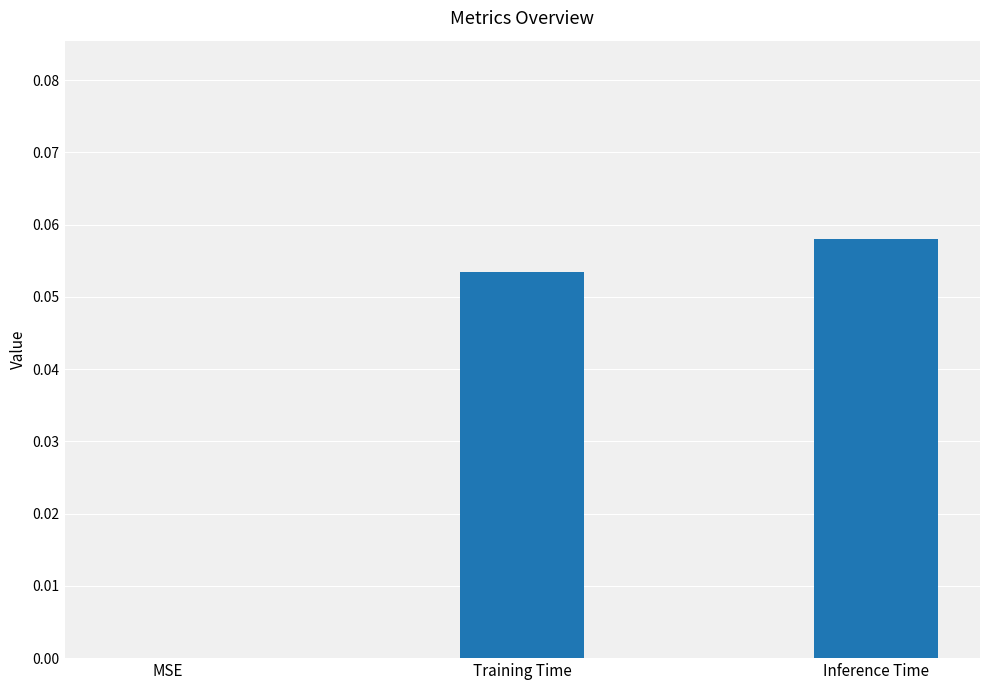

Is it true that the value at MSE is 0.0?

True